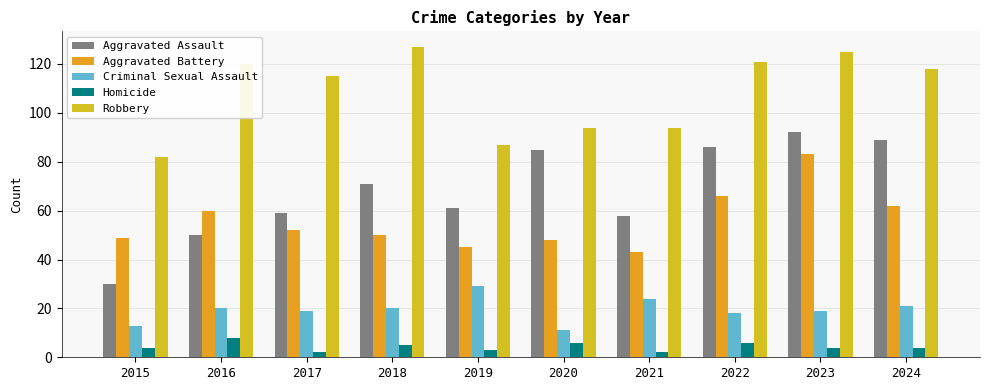

How many bars are there in each group?

5